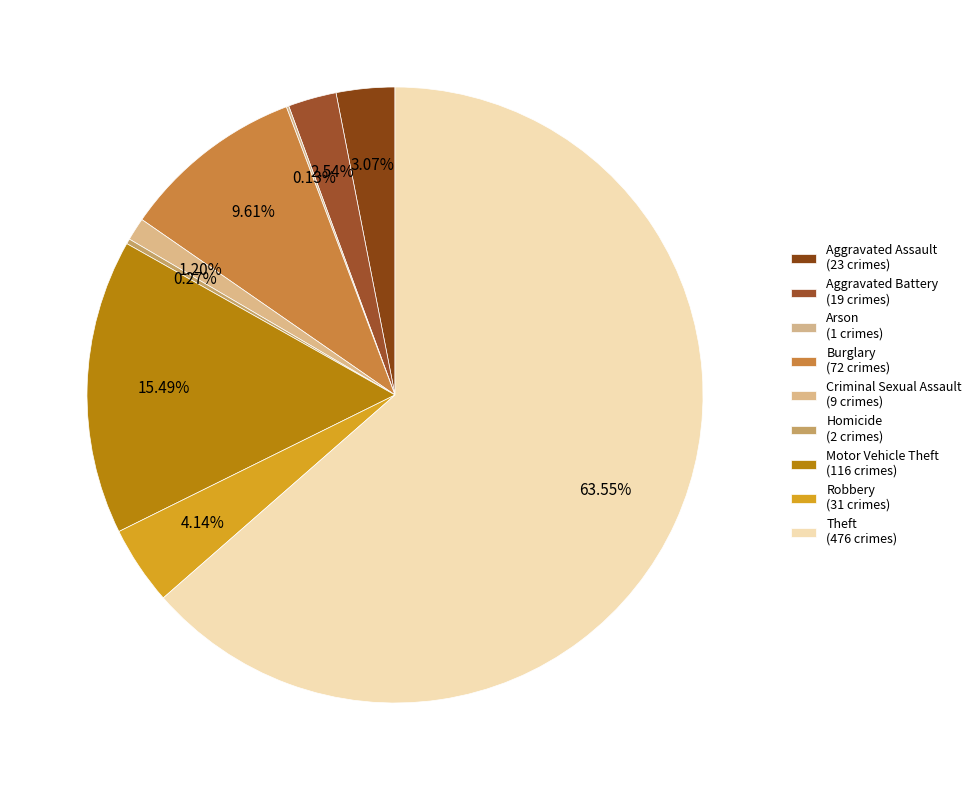

Is there any slice that represents more than half of the pie?

Yes